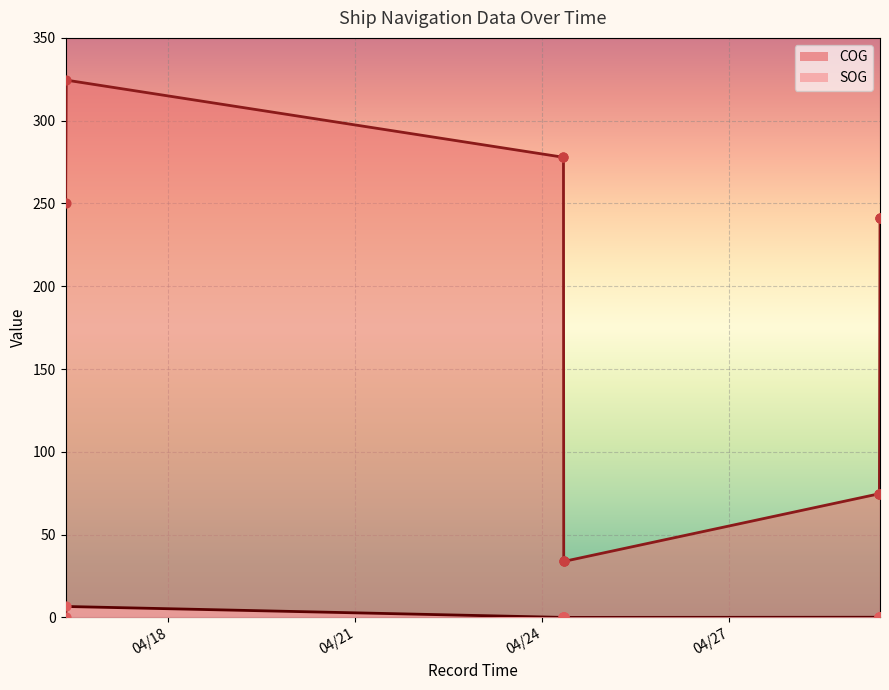

What is the total value across all series at 2024-04-16 08:23:59?

250.1